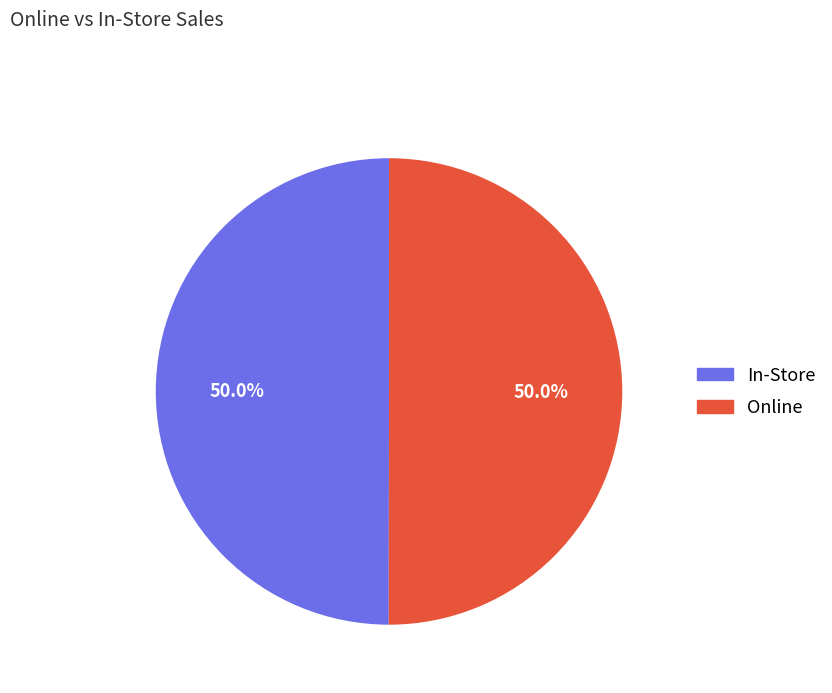

Is the sum of Online and In-Store greater than half?

Yes